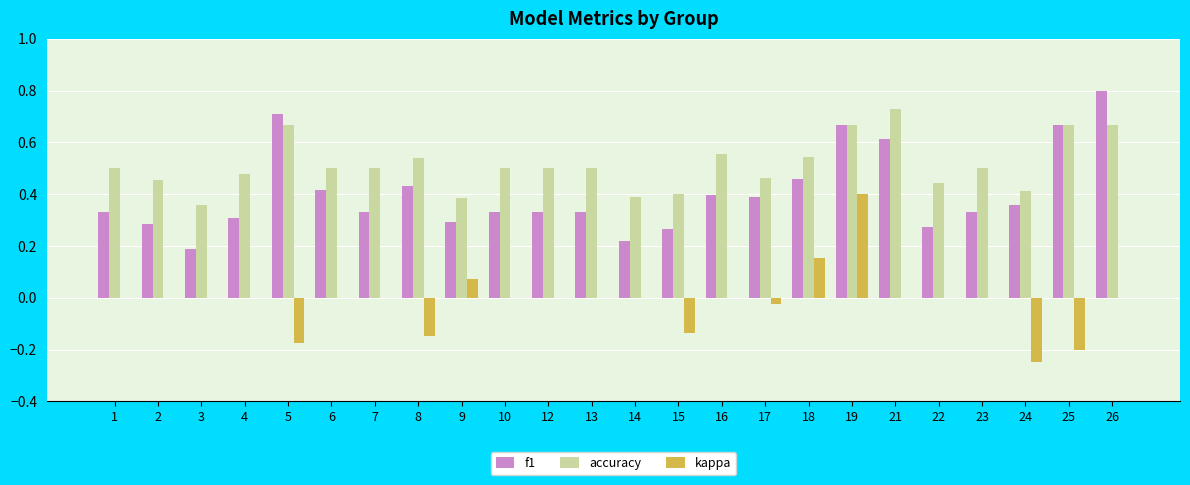

Which label corresponds to the largest value in the chart?

26